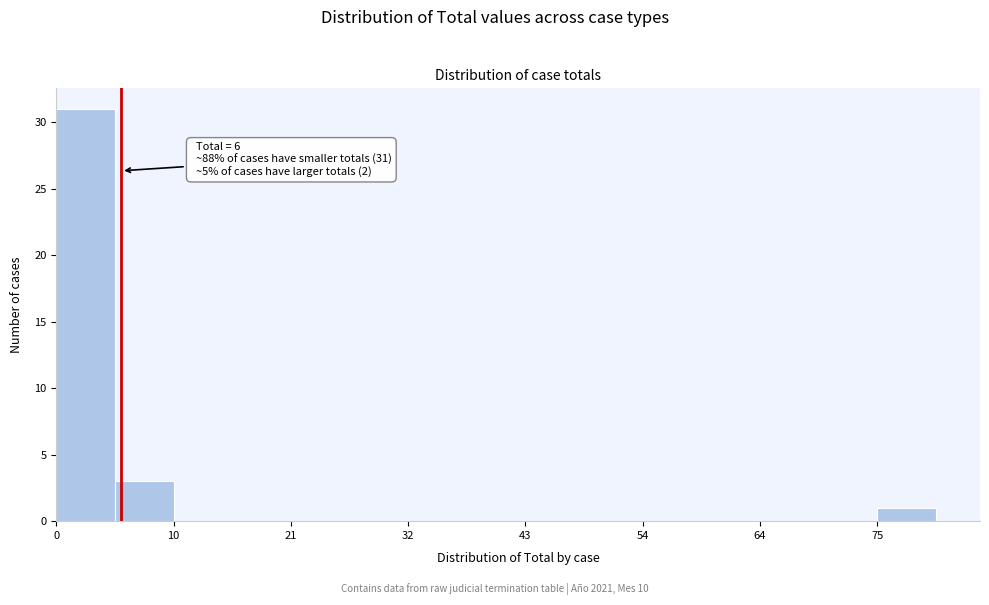

Around what value on the x-axis is the tallest bar? Give the approximate position of its centre, as read against the axis.

2